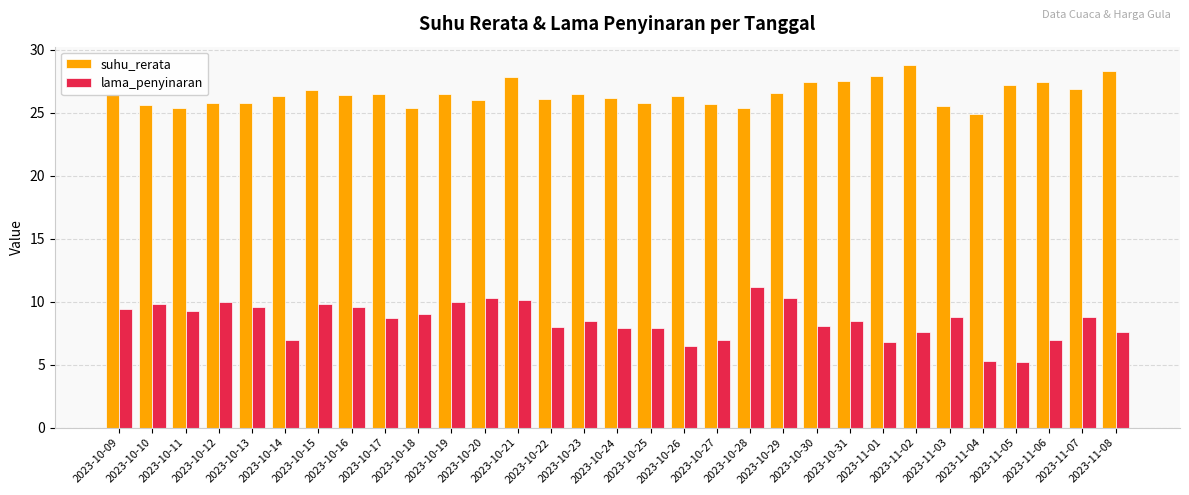

What value does the suhu_rerata series have at 2023-10-25?

25.8